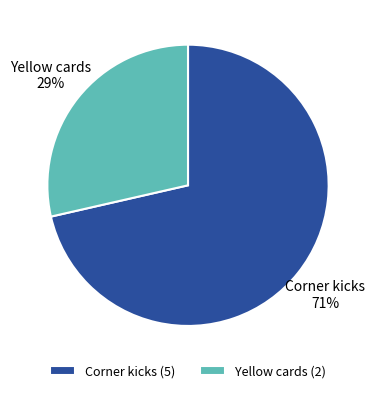

Do Yellow cards and Corner kicks together represent more than half of the pie?

Yes